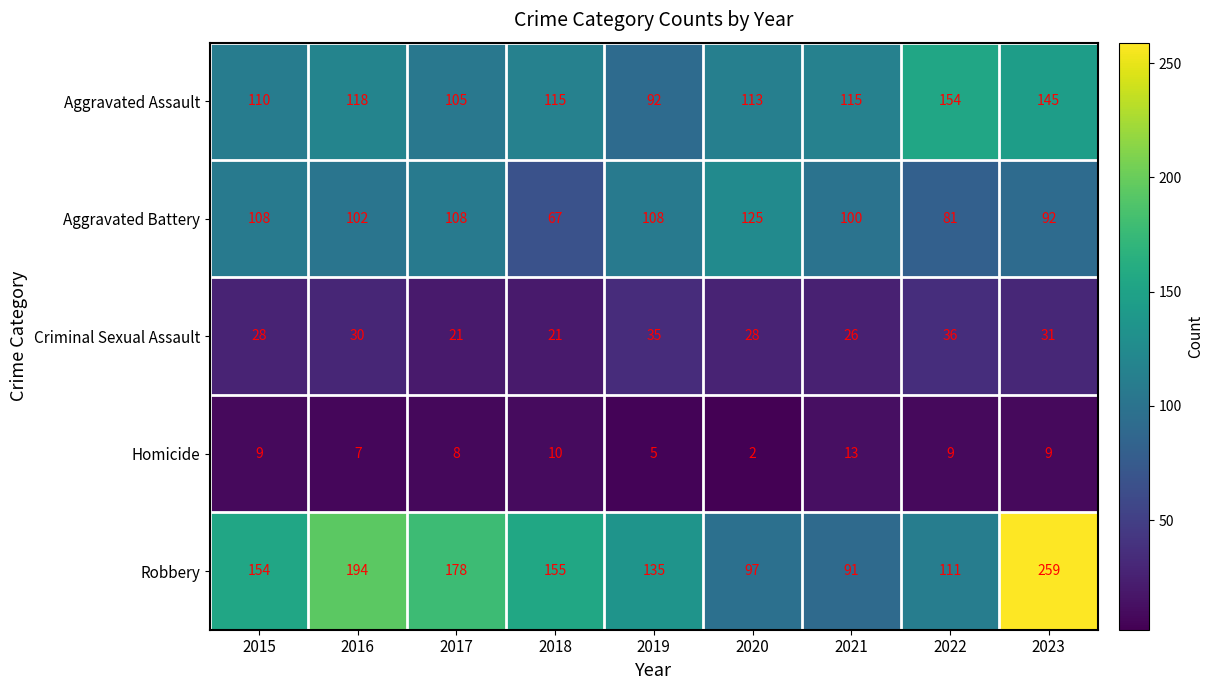

What is the difference between the second highest and second lowest values in the Aggravated Assault series?

40